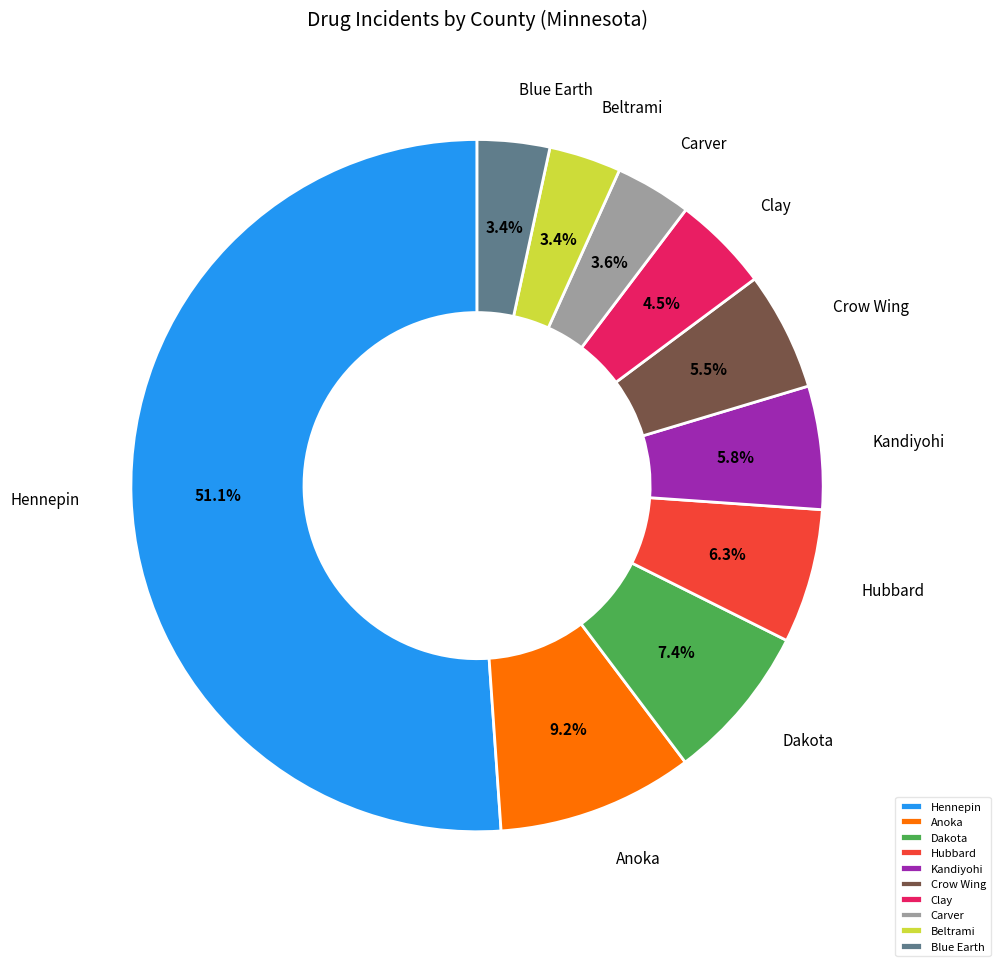

How many segments does this pie chart have?

10